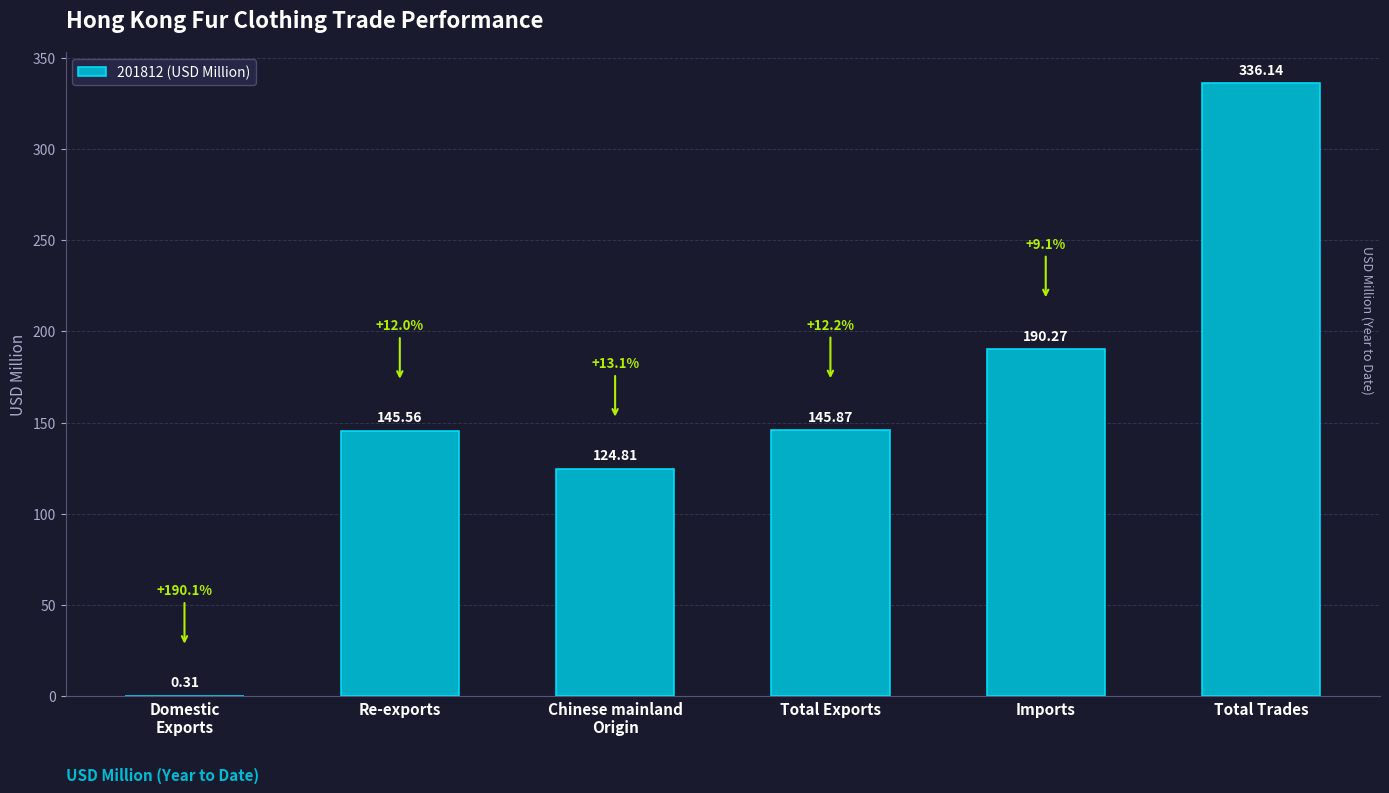

Is it true that the value at Imports is 280.3?

False